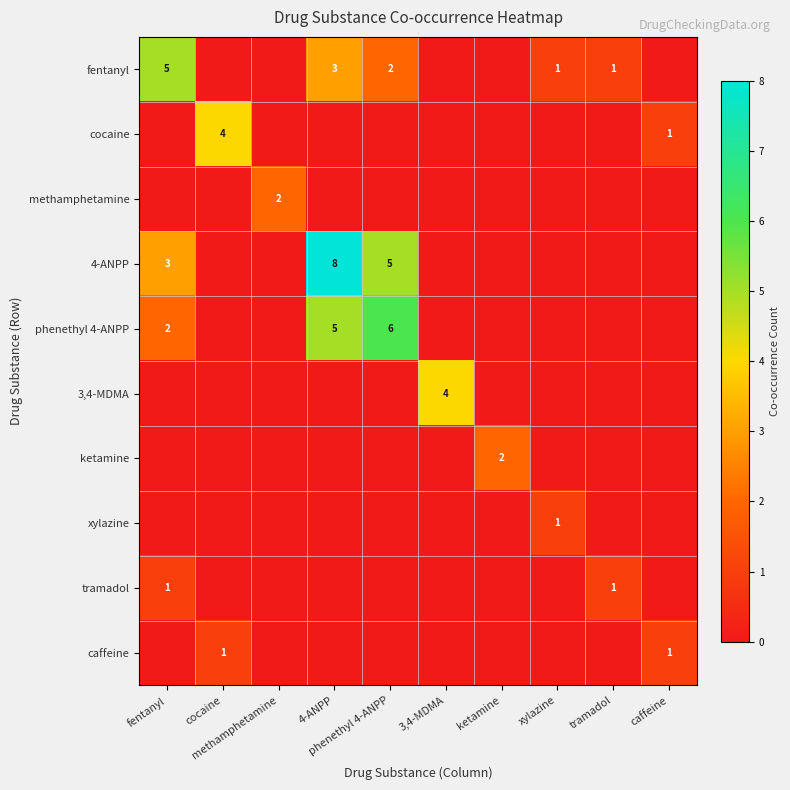

Which label corresponds to the largest value in the chart?

4-ANPP